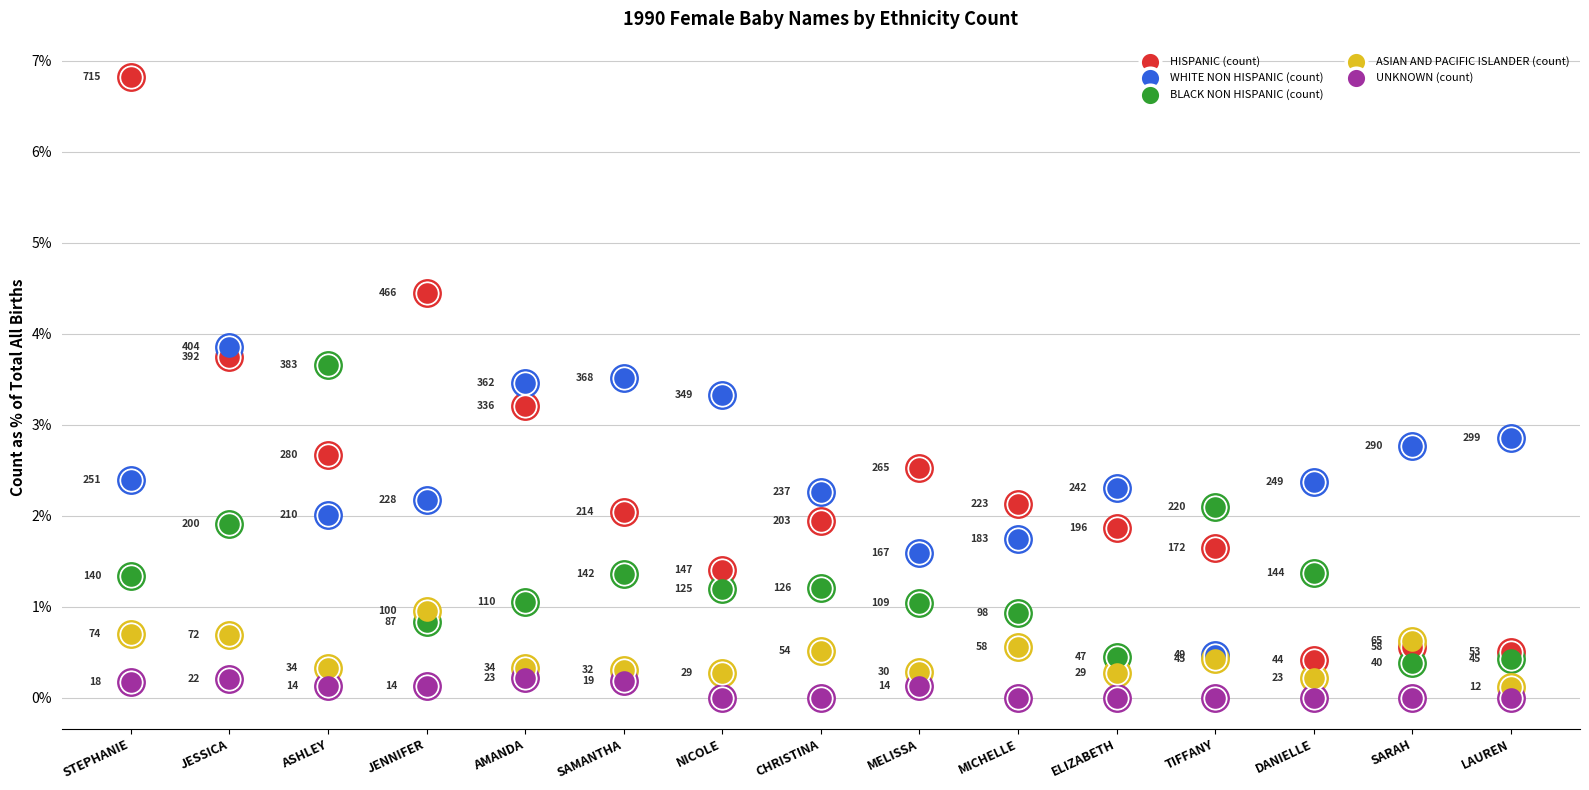

Which series has the largest total across all categories?

WHITE NON HISPANIC (count)